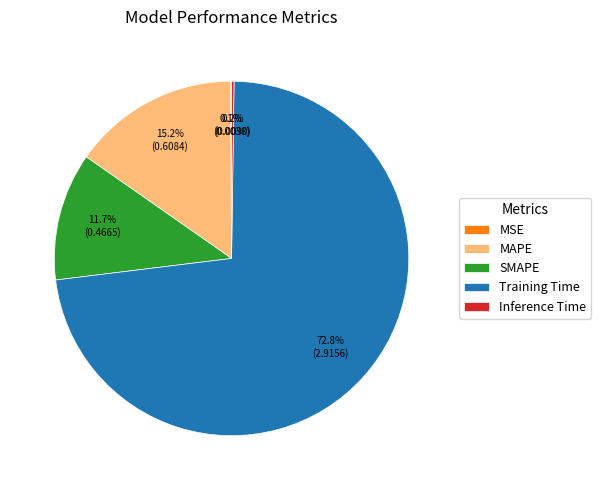

Between SMAPE and MAPE, which is larger?

MAPE